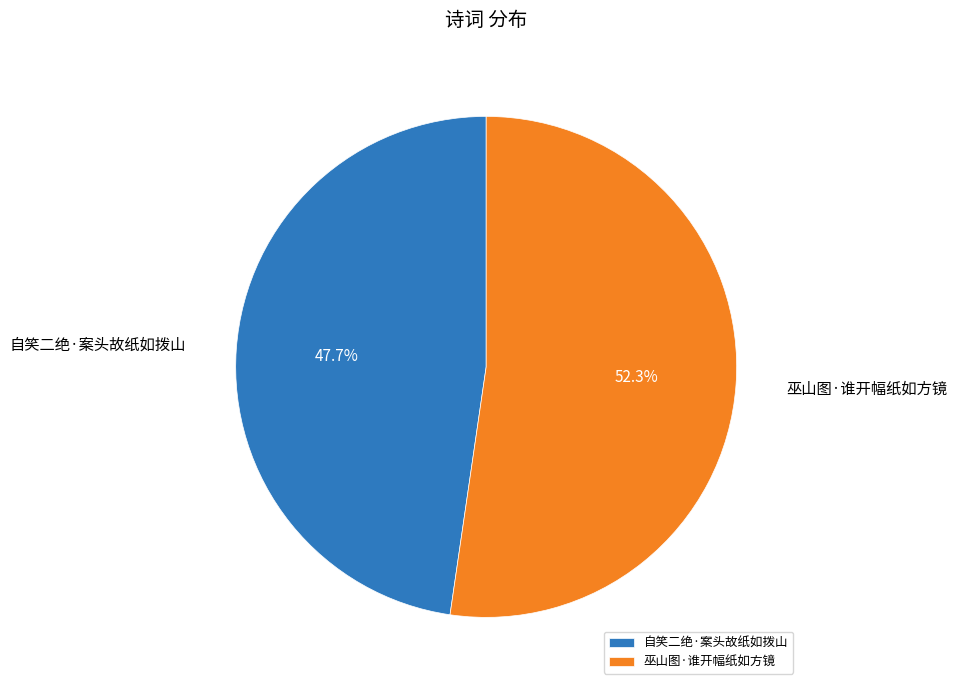

Which has a higher value, 巫山图·谁开幅纸如方镜 or 自笑二绝·案头故纸如拨山?

巫山图·谁开幅纸如方镜